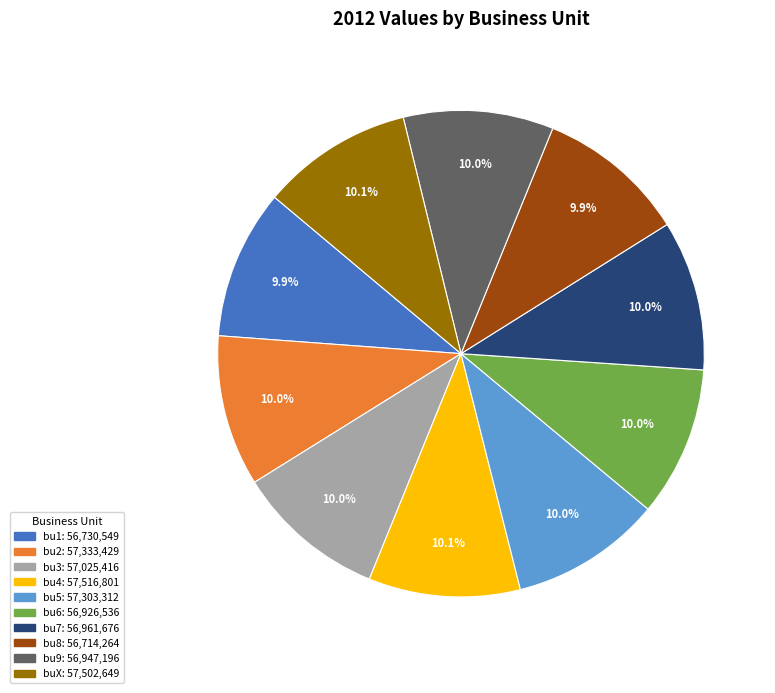

Is bu9 the majority of the pie?

No